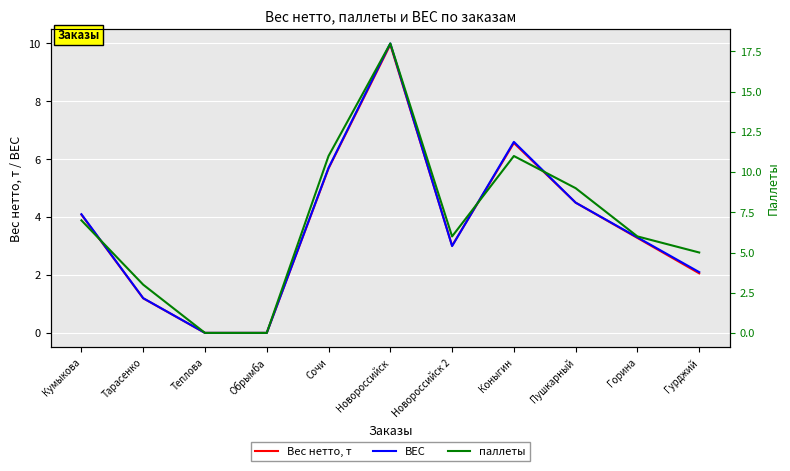

Reading left to right, what are all the values shown in this chart?

Вес нетто, т: Кумыкова=4.1	Тарасенко=1.2	Теплова=0.0	Обрымба=0.0	Сочи=5.7	Новороссийск=10.0	Новороссийск 2=3.0	Коныгин=6.6	Пушкарный=4.5	Горина=3.3	Гурджий=2.1
ВЕС: Кумыкова=4.1	Тарасенко=1.2	Теплова=0.0	Обрымба=0.0	Сочи=5.7	Новороссийск=10.0	Новороссийск 2=3.0	Коныгин=6.6	Пушкарный=4.5	Горина=3.3	Гурджий=2.1
паллеты: Кумыкова=7.0	Тарасенко=3.0	Теплова=0.0	Обрымба=0.0	Сочи=11.0	Новороссийск=18.0	Новороссийск 2=6.0	Коныгин=11.0	Пушкарный=9.0	Горина=6.0	Гурджий=5.0